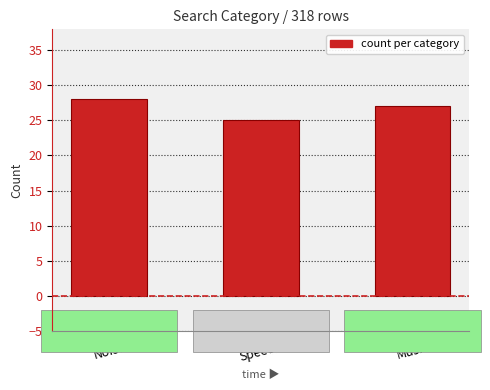

What is the difference between the second highest and minimum values?

2